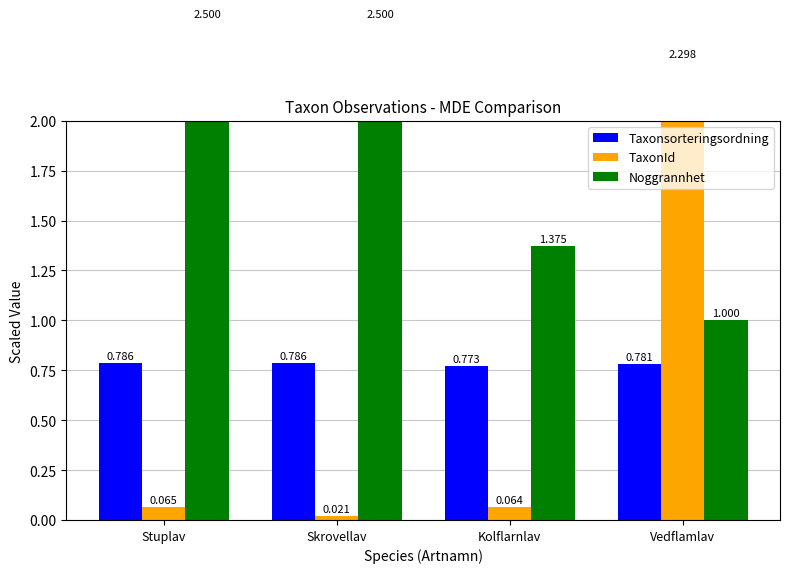

How many bars are there in total?

12